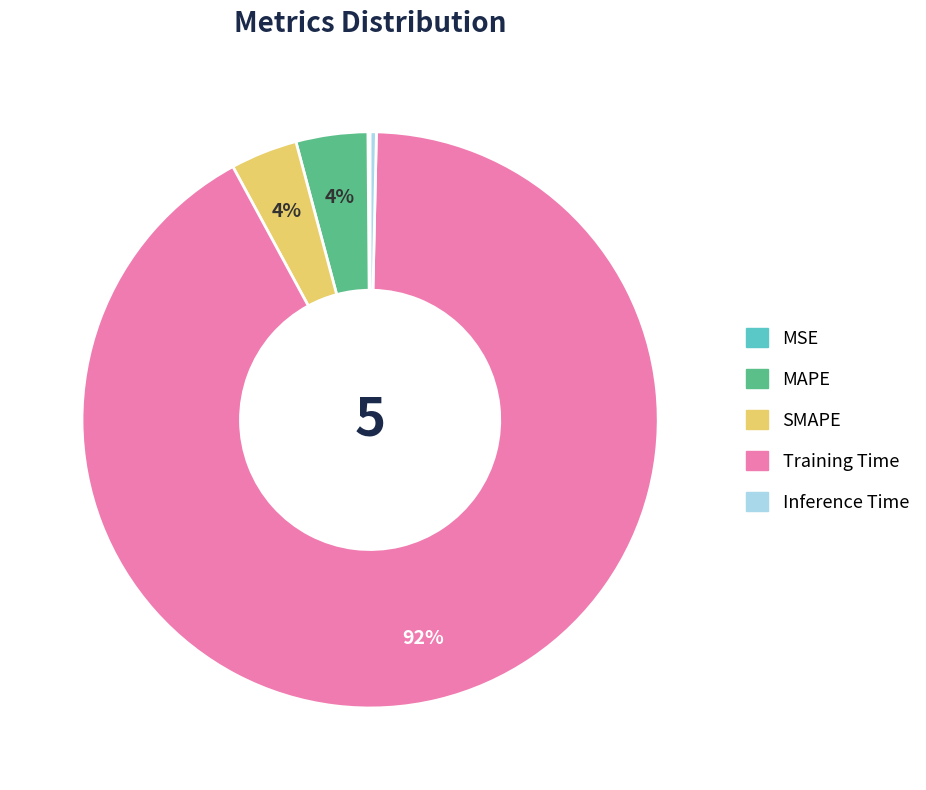

Is the sum of MAPE and SMAPE greater than half?

No